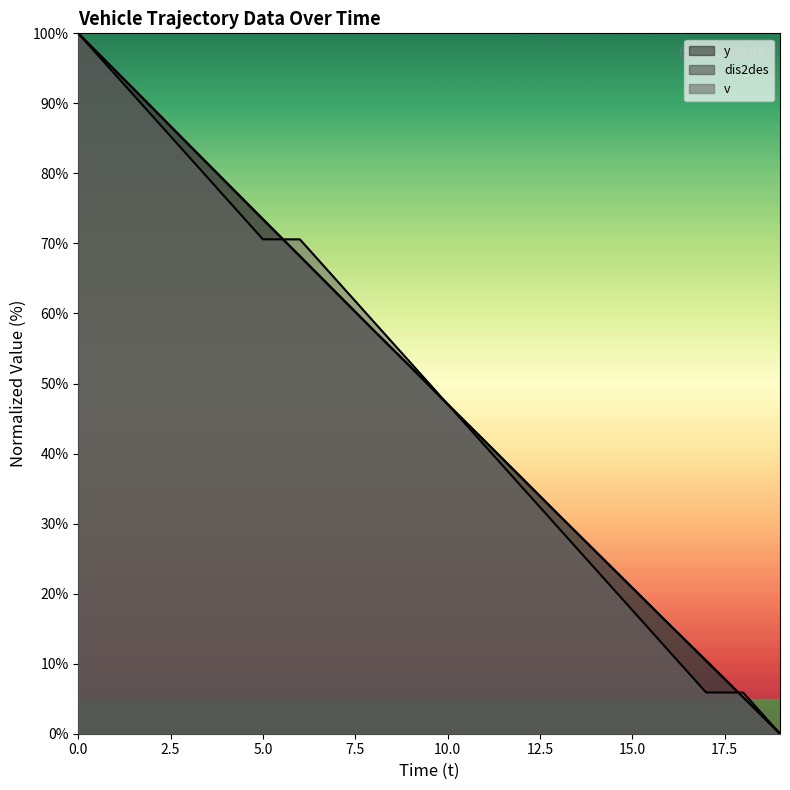

How many data points in v are less than 52?

10